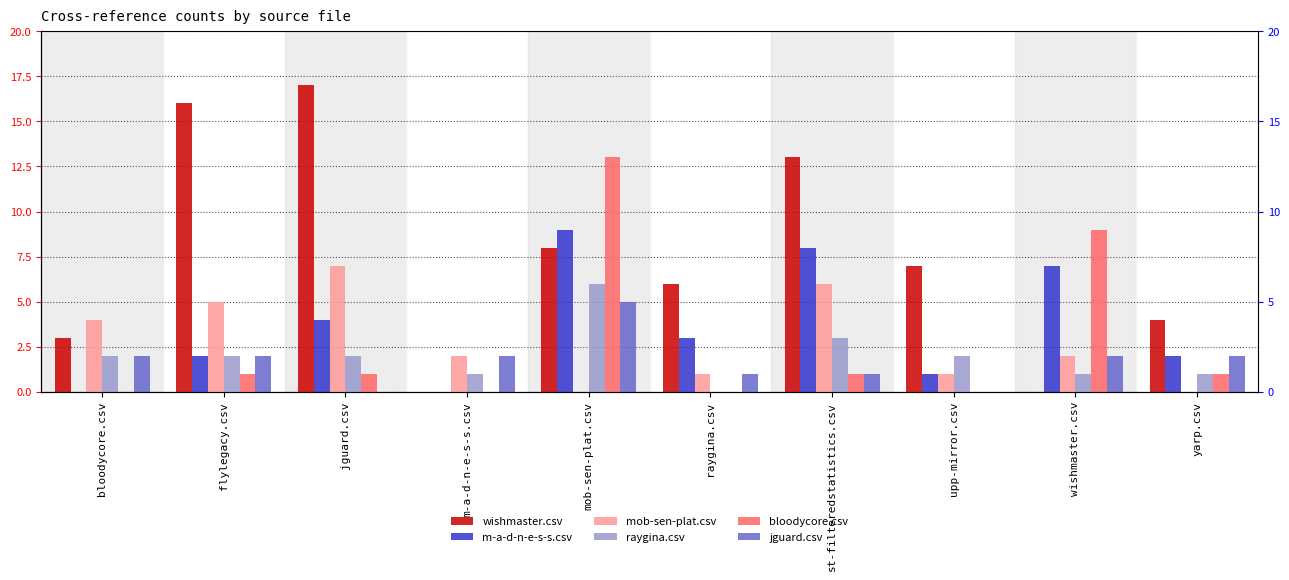

What is the greatest value displayed?

17